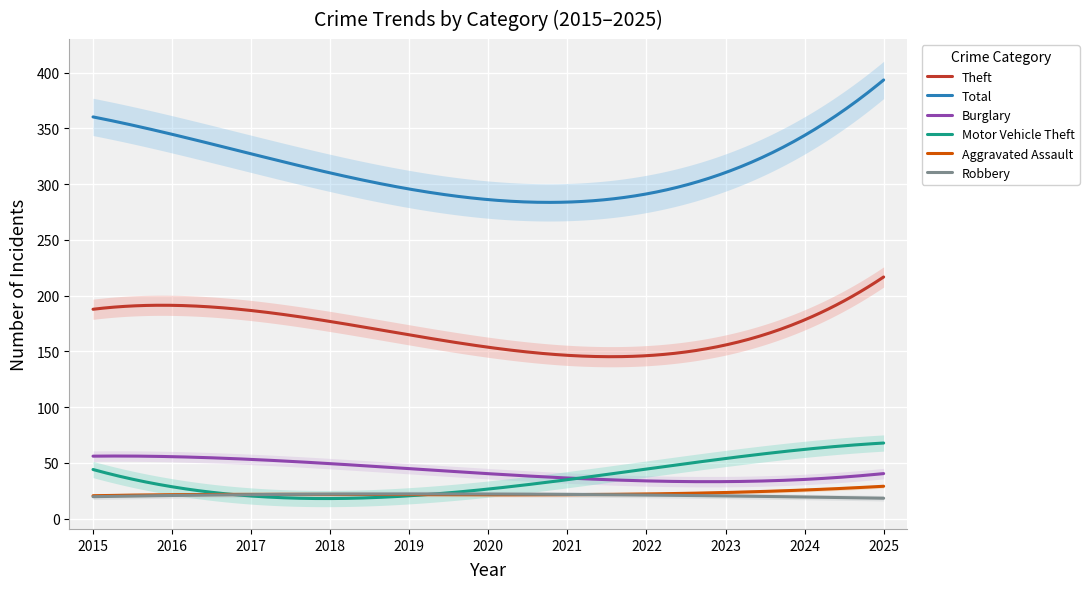

What are all the series names shown in the legend?

Theft, Total, Burglary, Motor Vehicle Theft, Aggravated Assault, Robbery